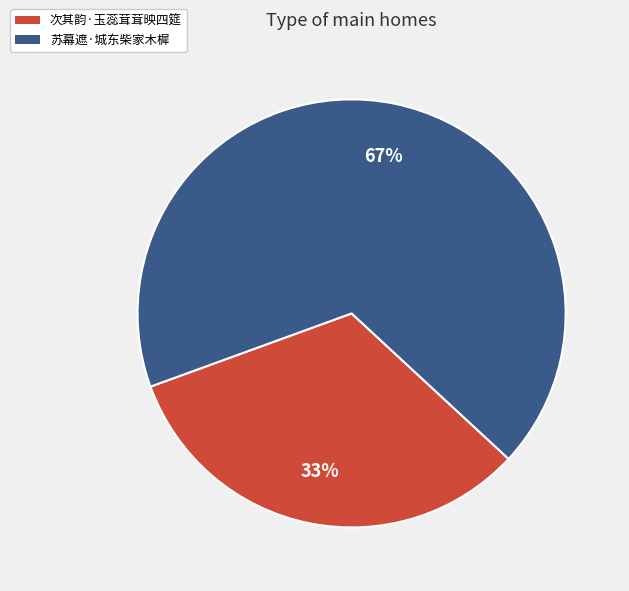

How many segments does this pie chart have?

2